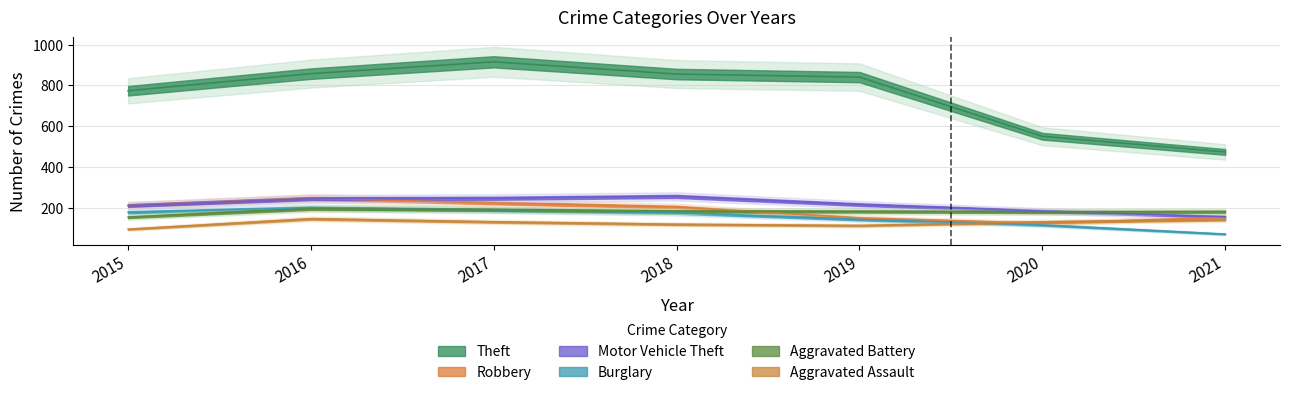

Does the chart have visible grid lines?

Yes